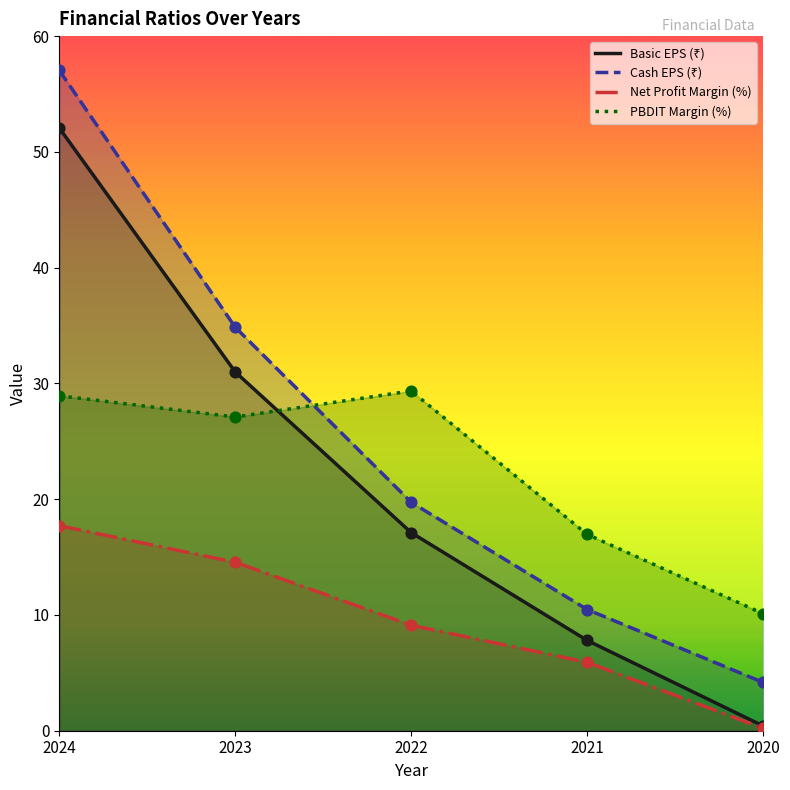

At which category is the sum across all series the highest?

2024